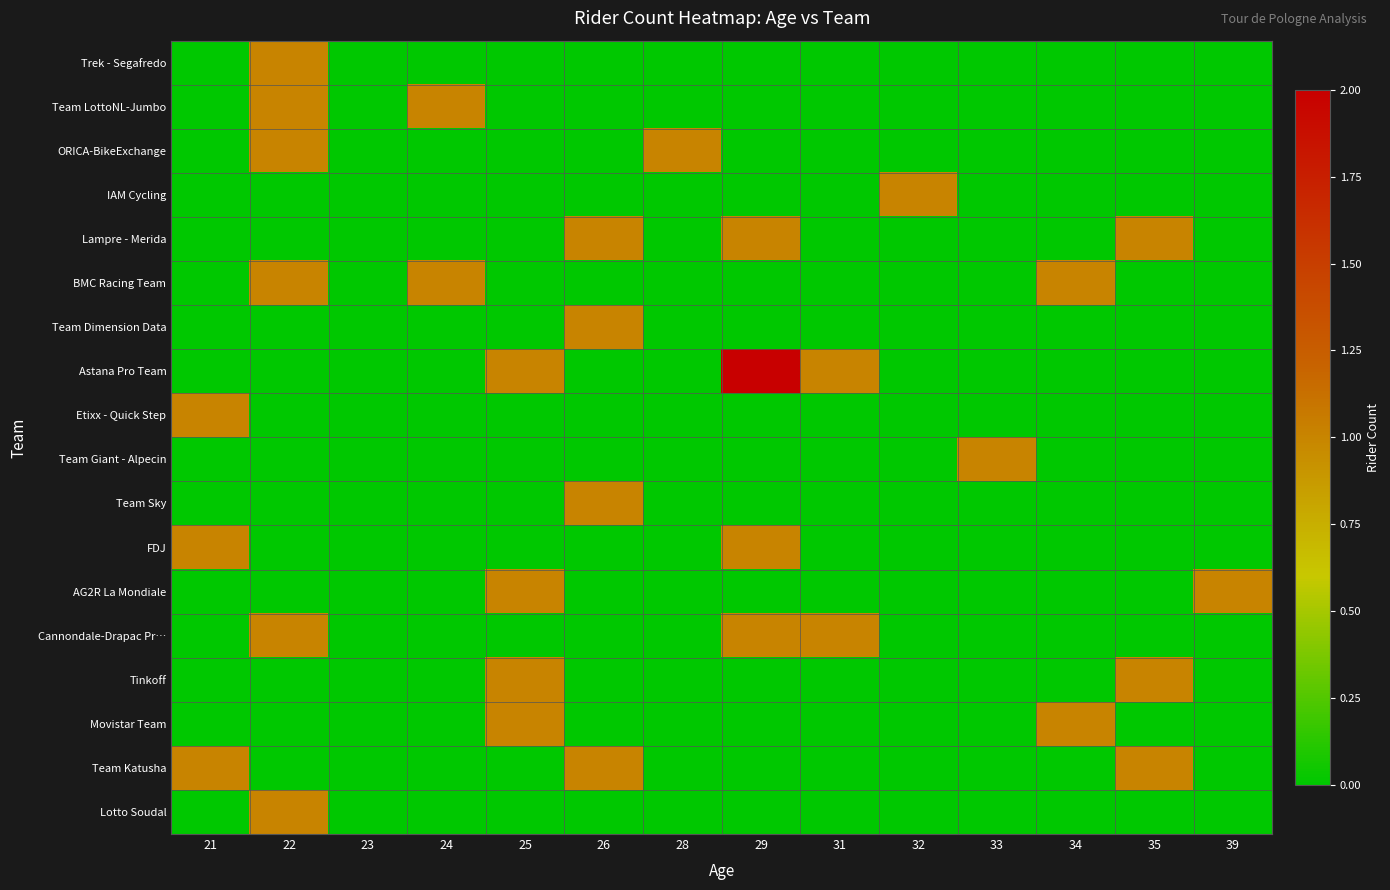

What is the difference between the highest and lowest values at 24?

1